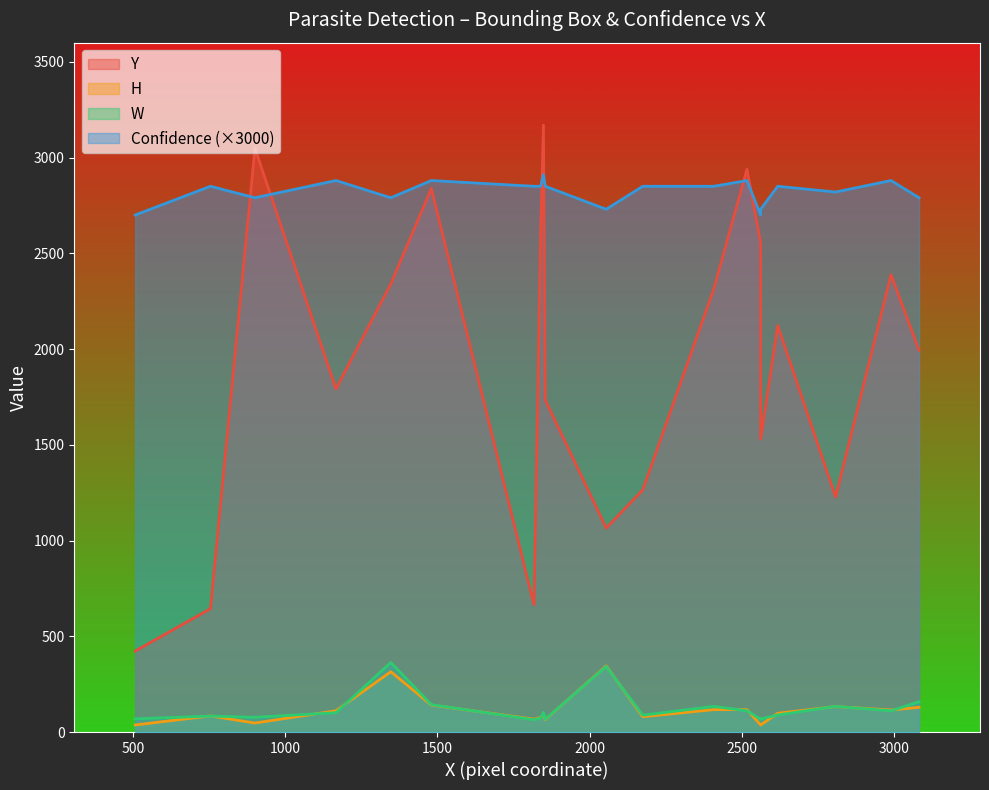

Count the number of data series in this chart.

4